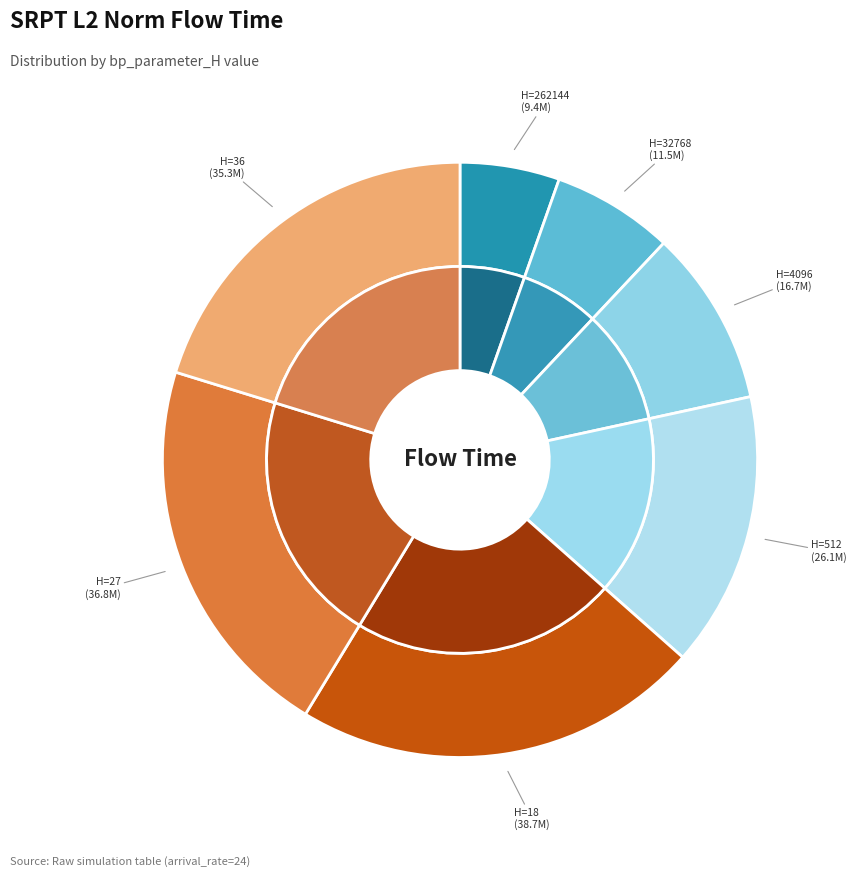

Between 512 and 4096, which is larger?

512